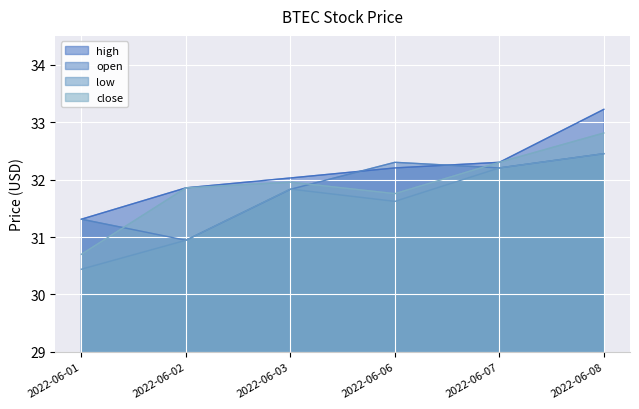

What is the average value of the open series?

31.8